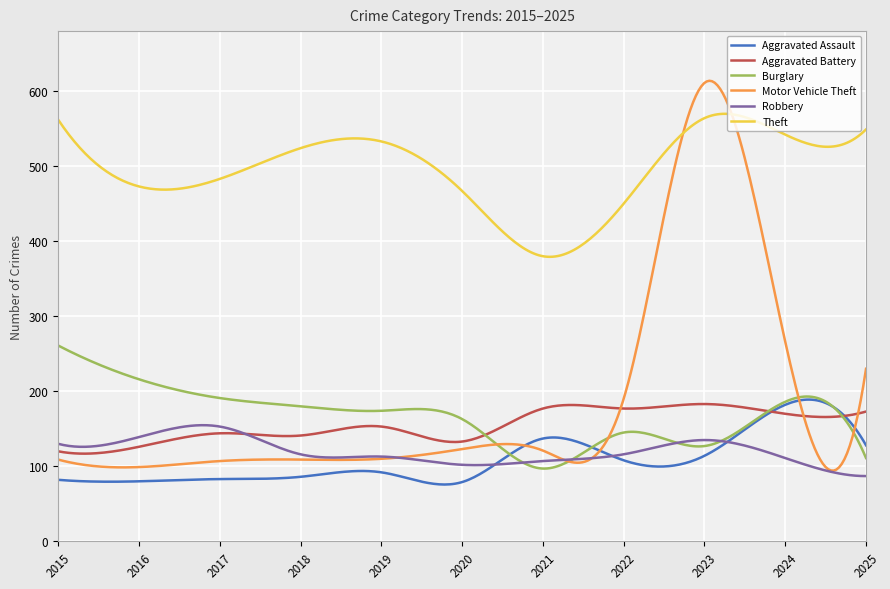

What is the sum of all Motor Vehicle Theft values?

55310.9